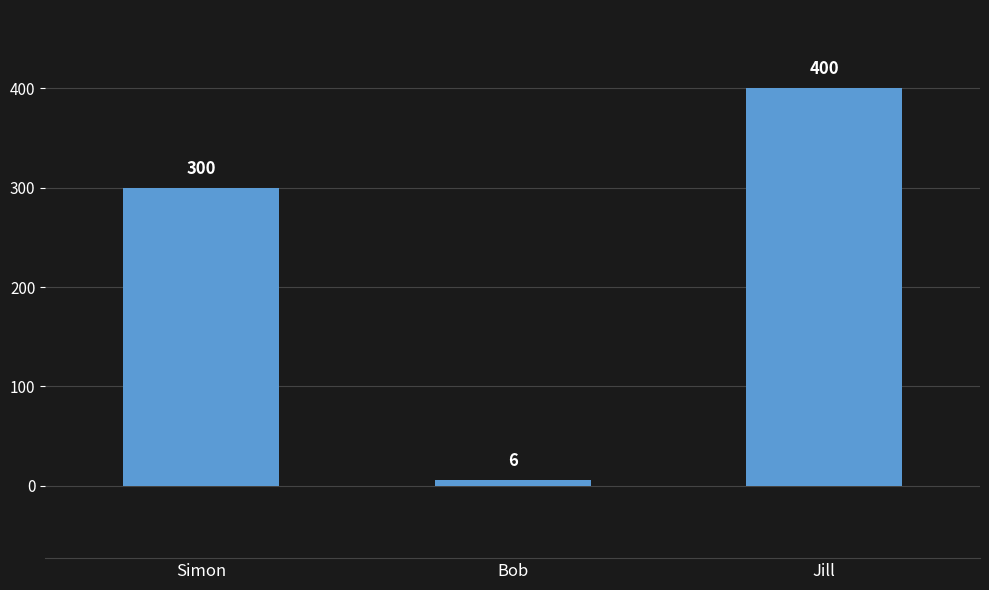

The value at Jill is 119. True or false?

False